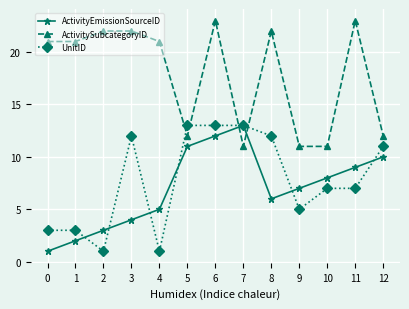

Does the chart display data point markers on the line(s)?

Yes